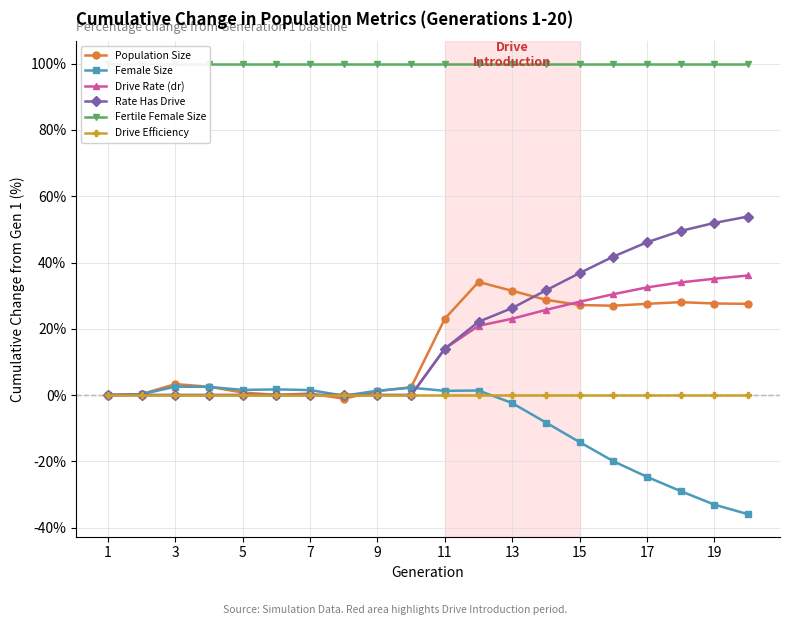

Which series ends up on top after the final intersection of Drive Rate (dr) and Population Size?

Drive Rate (dr)